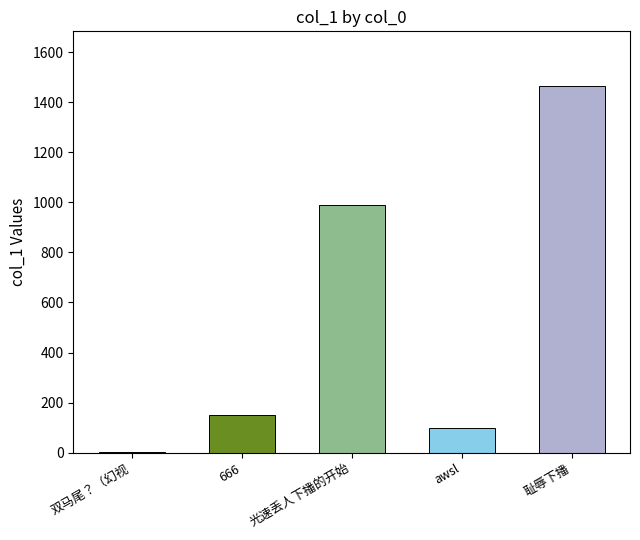

The value at 666 is 215.7. True or false?

False